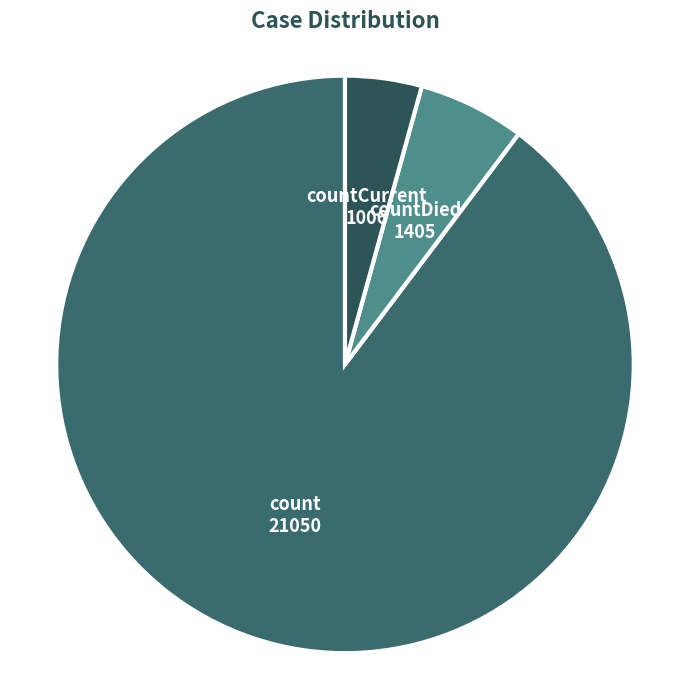

Do countCurrent and count together represent more than half of the pie?

Yes